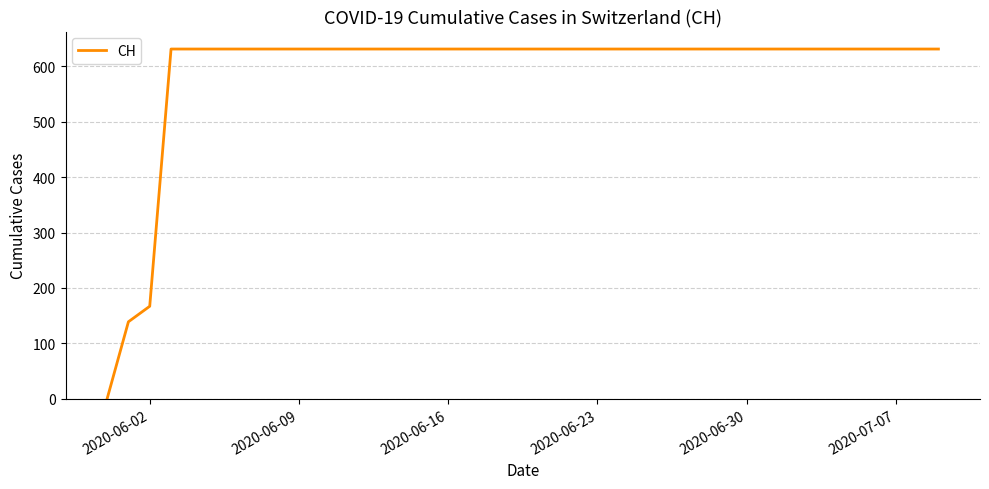

Reading left to right, transcribe all the data shown in this chart.

0	139	167	631	631	631	631	631	631	631	631	631	631	631	631	631	631	631	631	631	631	631	631	631	631	631	631	631	631	631	631	631	631	631	631	631	631	631	631	631